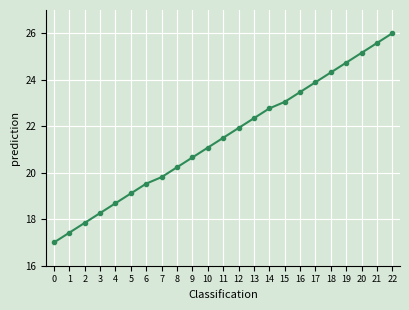

How many data points are less than 21?

10